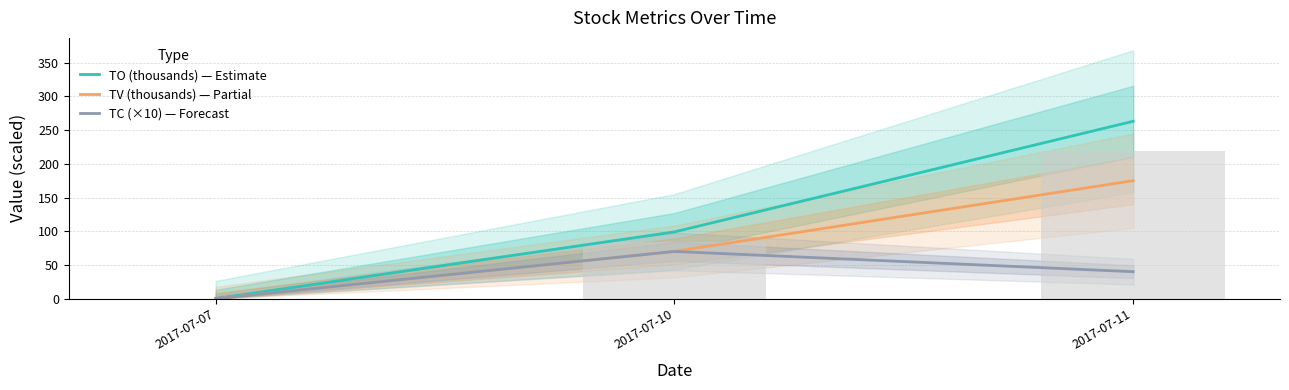

How many categories are shown in the chart?

3